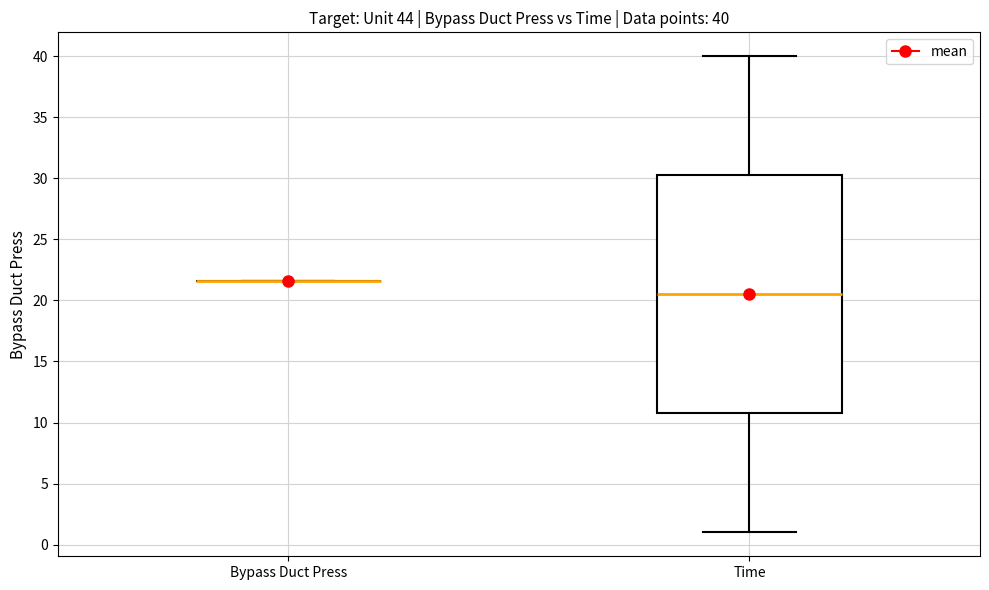

Comparing the boxes themselves (not the whiskers), which one is the tallest?

Time